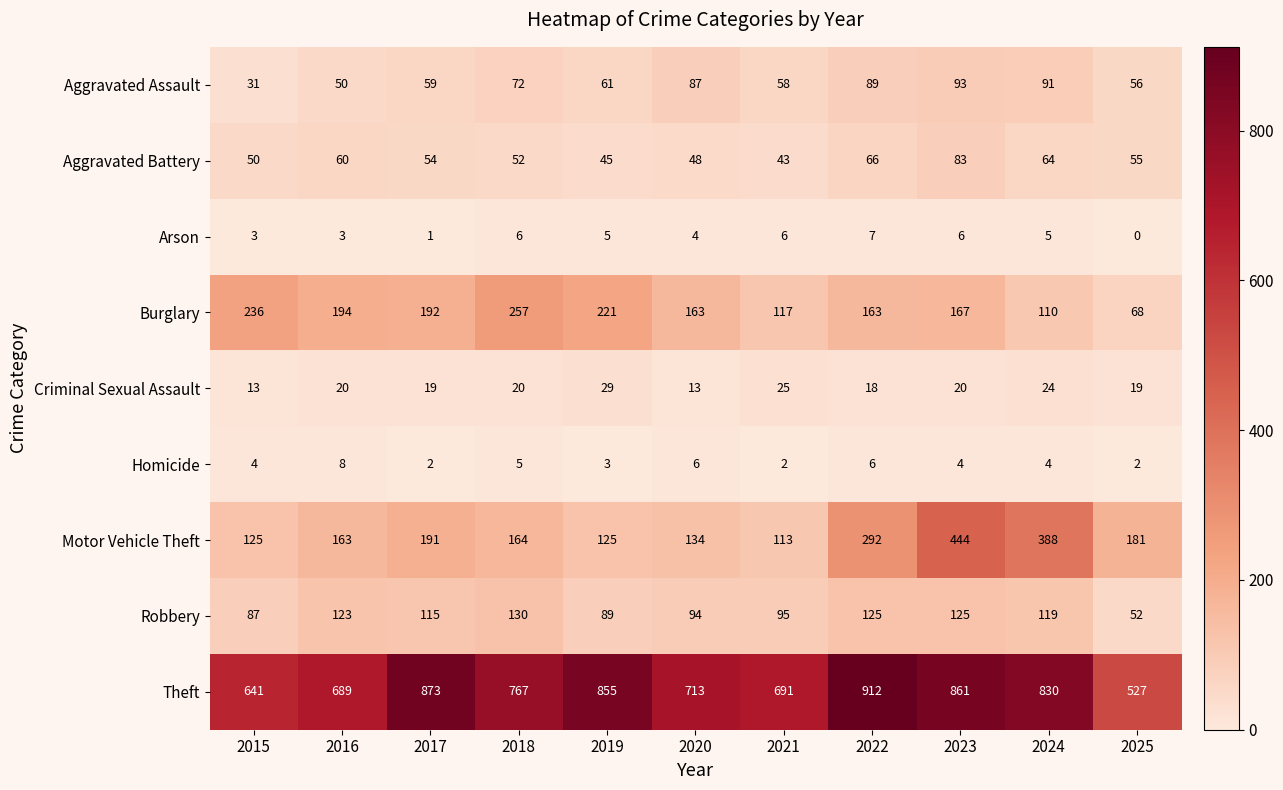

Which series has the largest range (max minus min)?

Theft